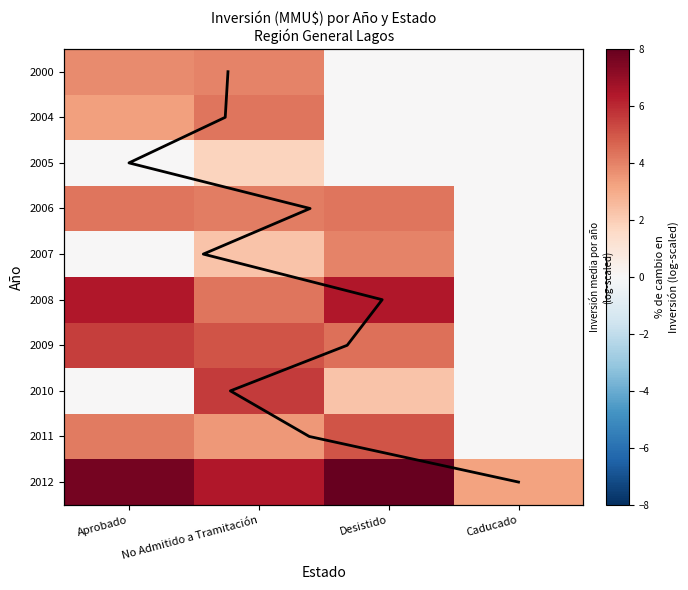

Where is 2012 nearest to the value 5?

No Admitido a Tramitación